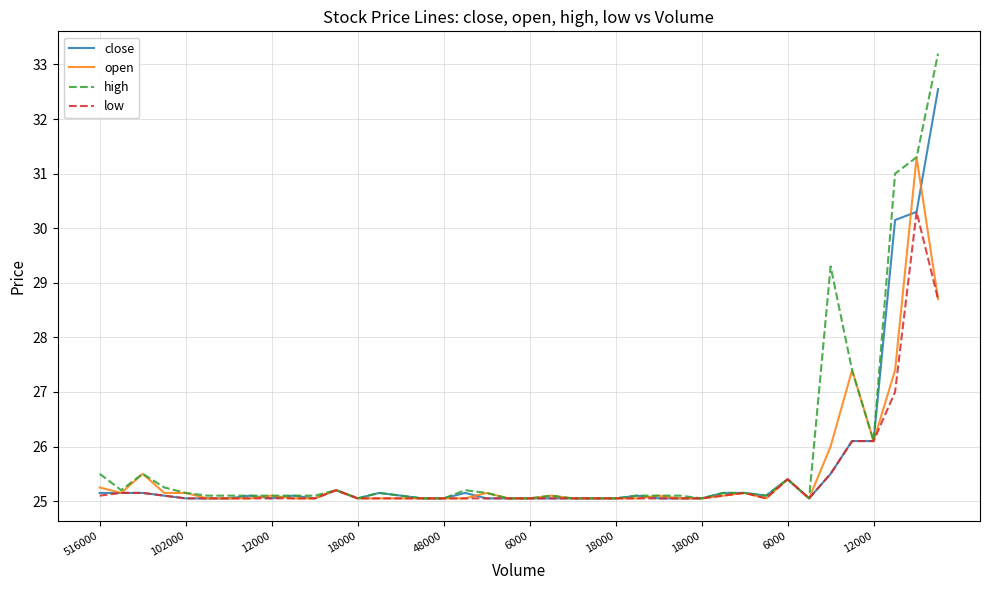

Which series has the widest spread of values?

high